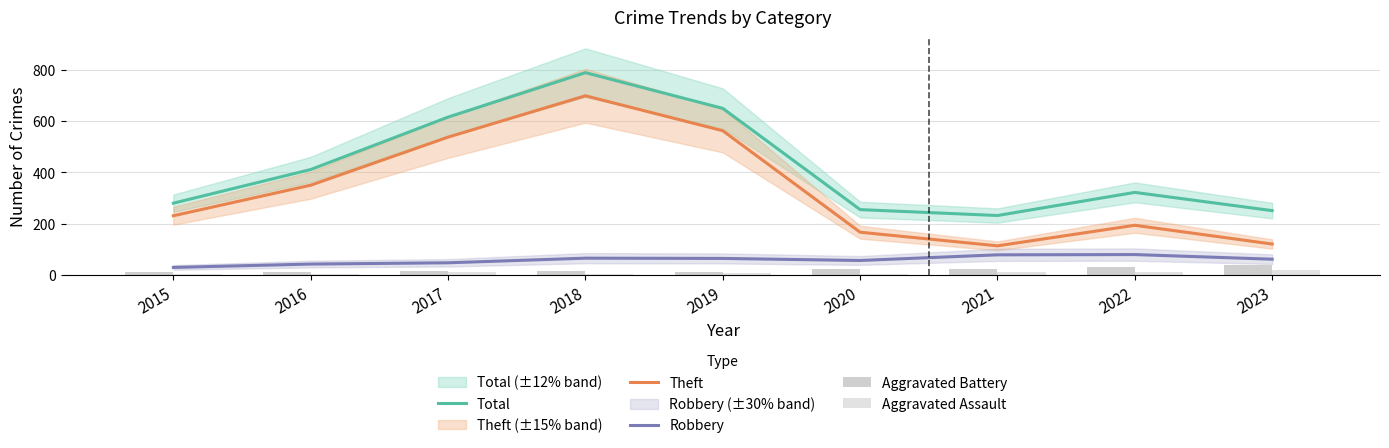

What is the total value across all series at 2016?

820